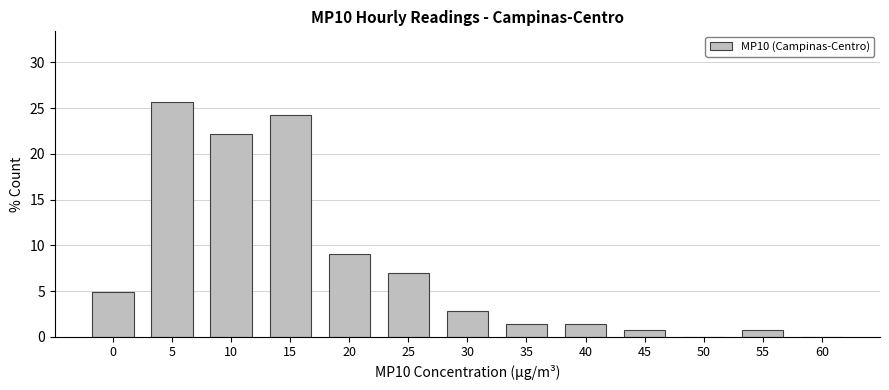

Reading right to left, extract all data points from this chart.

60=0.0	55=0.7	50=0.0	45=0.7	40=1.4	35=1.4	30=2.8	25=6.9	20=9.0	15=24.3	10=22.2	5=25.7	0=4.9